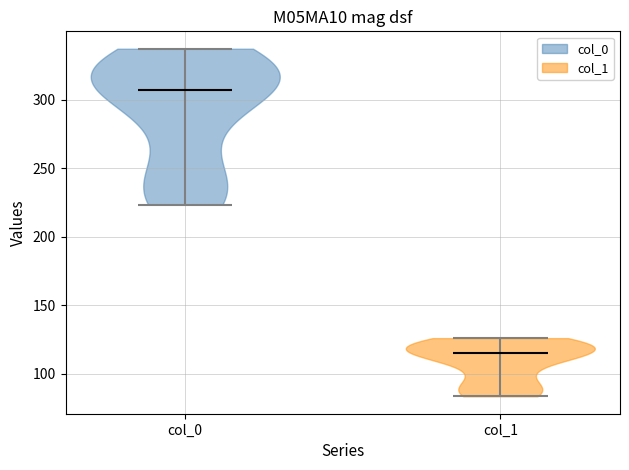

Reading left to right, read every violin against the y-axis: where its median line is, and the lowest and highest points it reaches. The values are not printed on the chart, so give them approximately, as read against the axis.

col_0: median line 305, lowest point 225, highest point 335
col_1: median line 115, lowest point 85, highest point 125